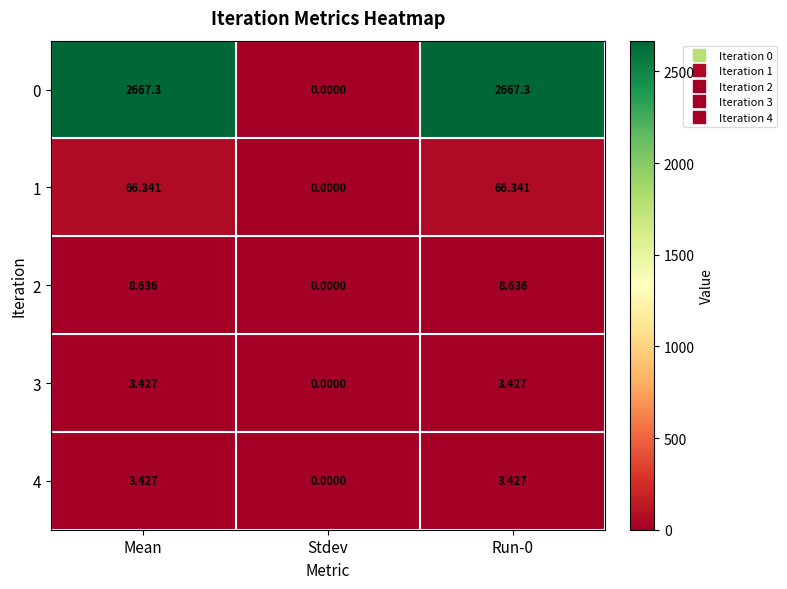

Where is 3 nearest to the value 1?

Stdev